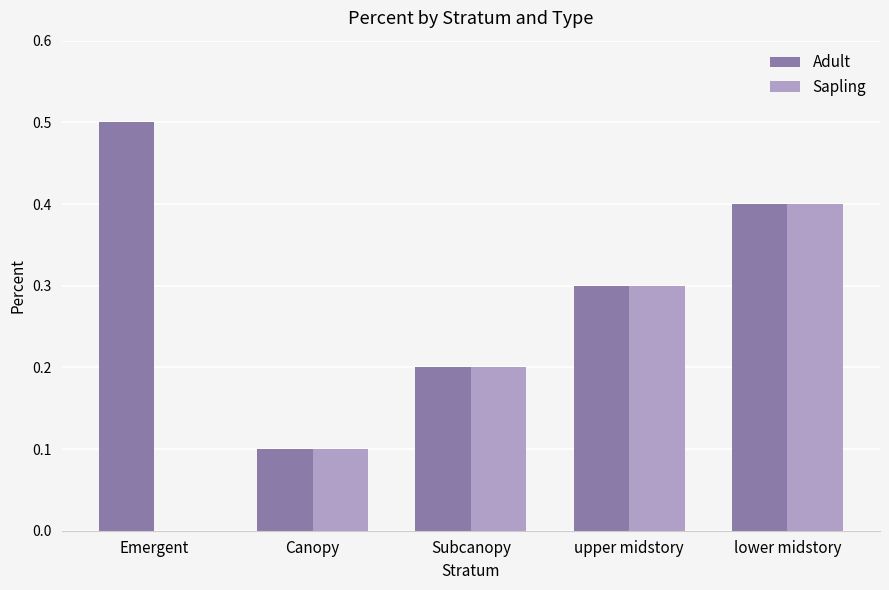

What is the difference between the Sapling values at upper midstory and Canopy?

0.2